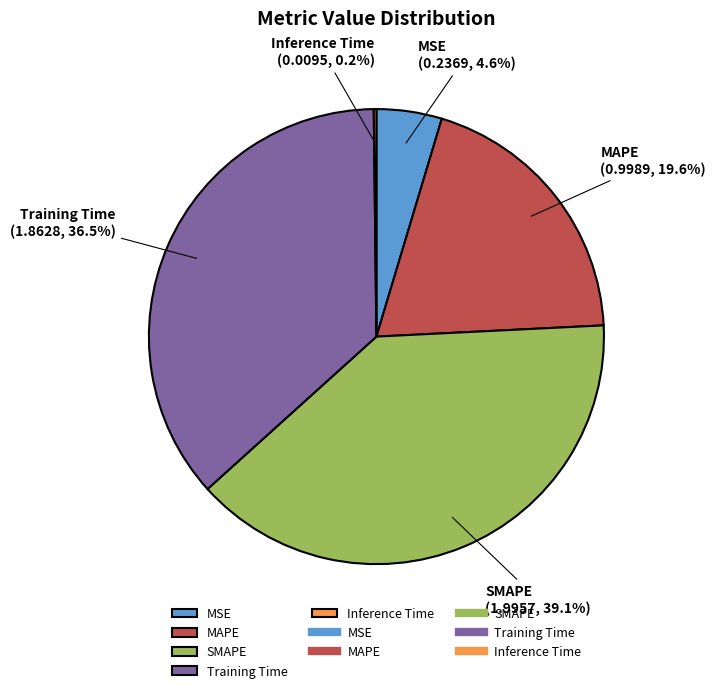

True or false: MAPE accounts for 20% of the total.

True